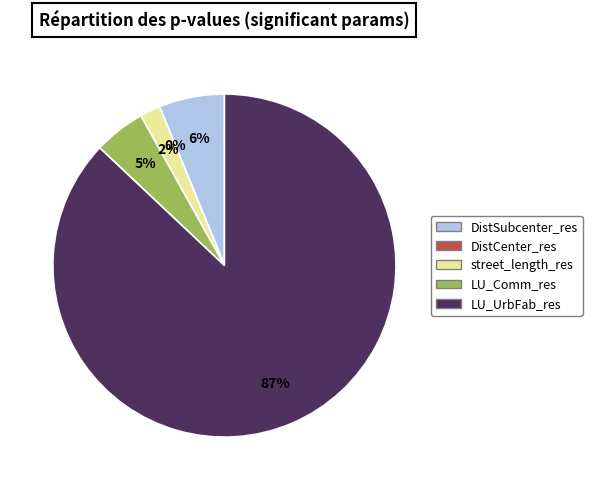

Between DistSubcenter_res and LU_Comm_res, which is larger?

DistSubcenter_res